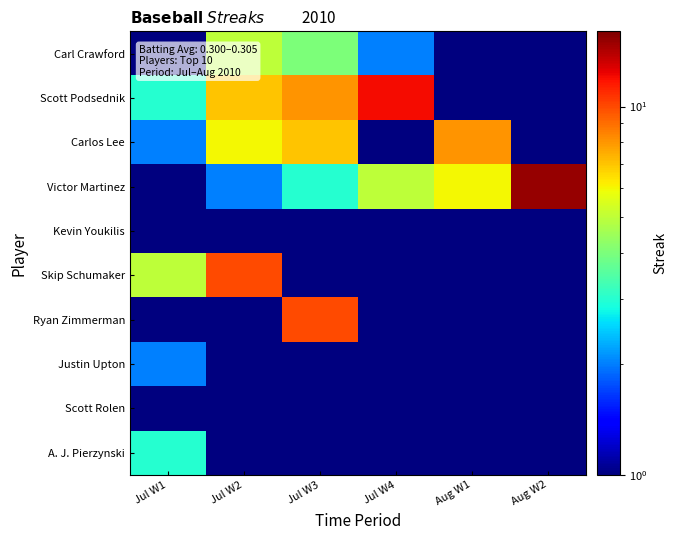

Which has a higher value, Jul W3 or Jul W1?

Jul W3